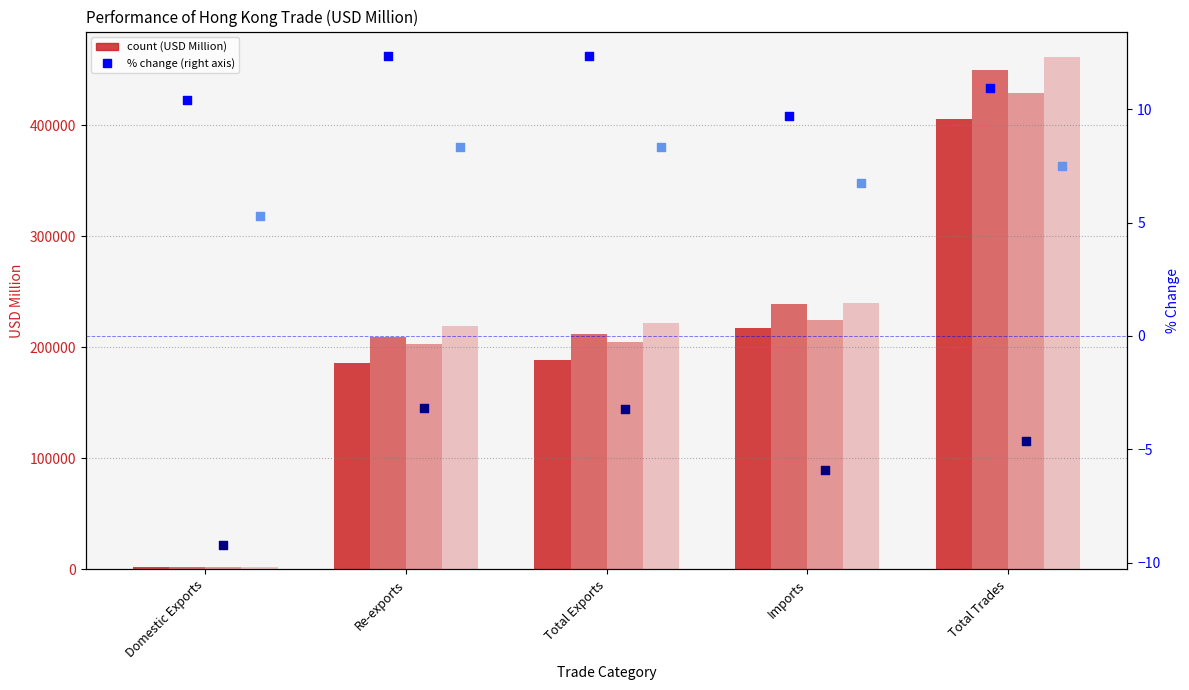

What is the total value across all series at Total Exports?

17.4